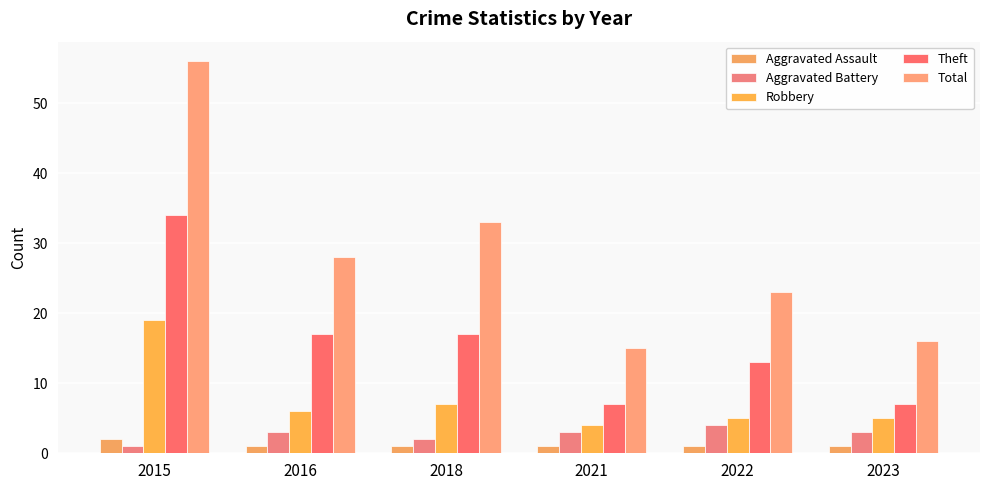

Between 2016 and 2022, which series saw the biggest shift?

Total